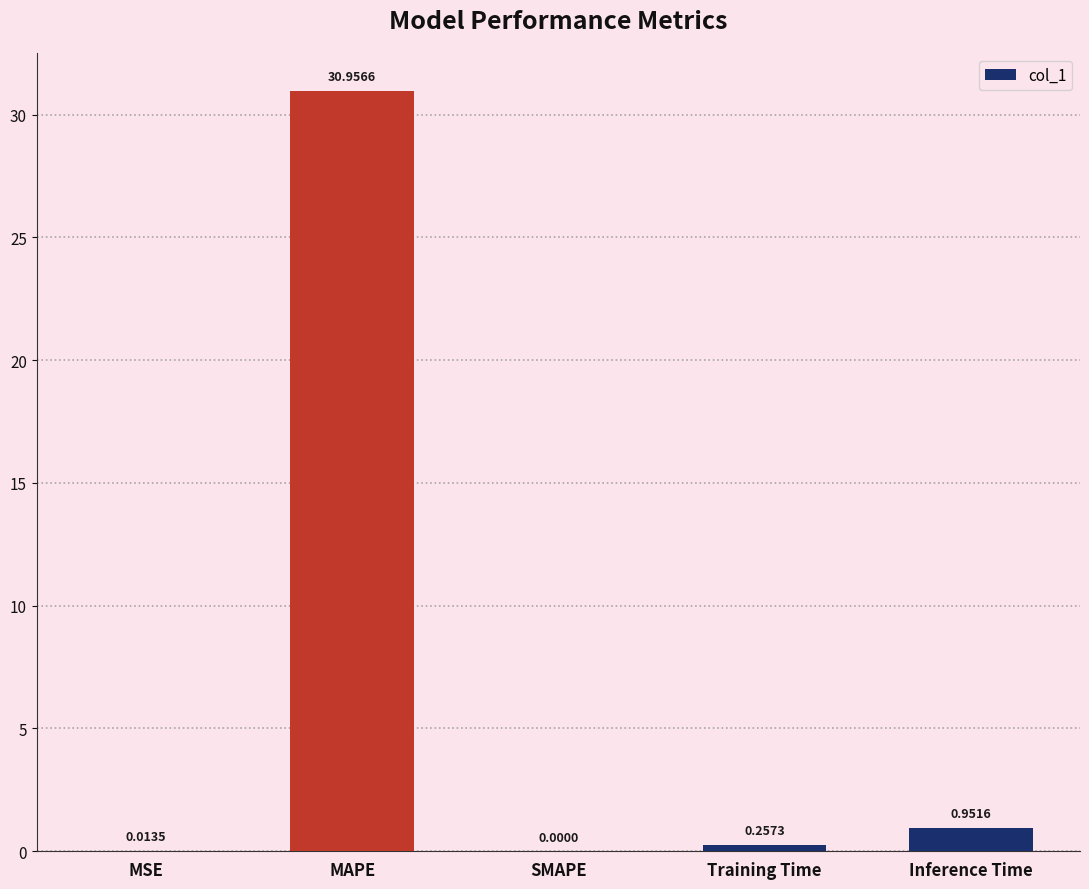

Which has a higher value, SMAPE or Training Time?

Training Time